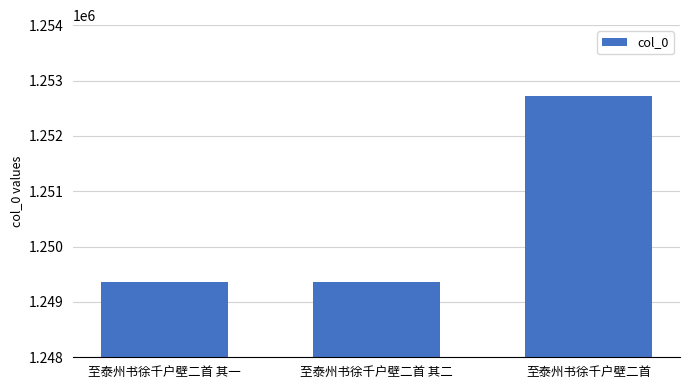

What is the smallest value displayed?

1249363